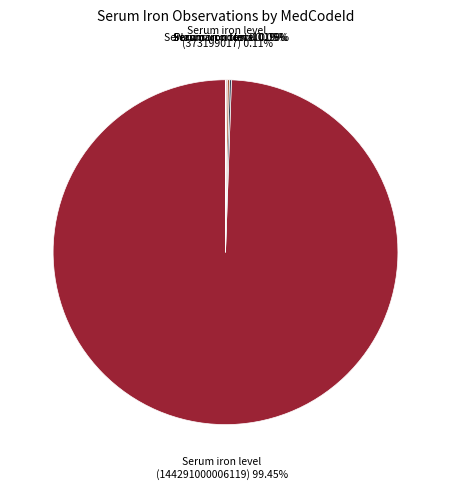

Count the number of slices in the pie.

6